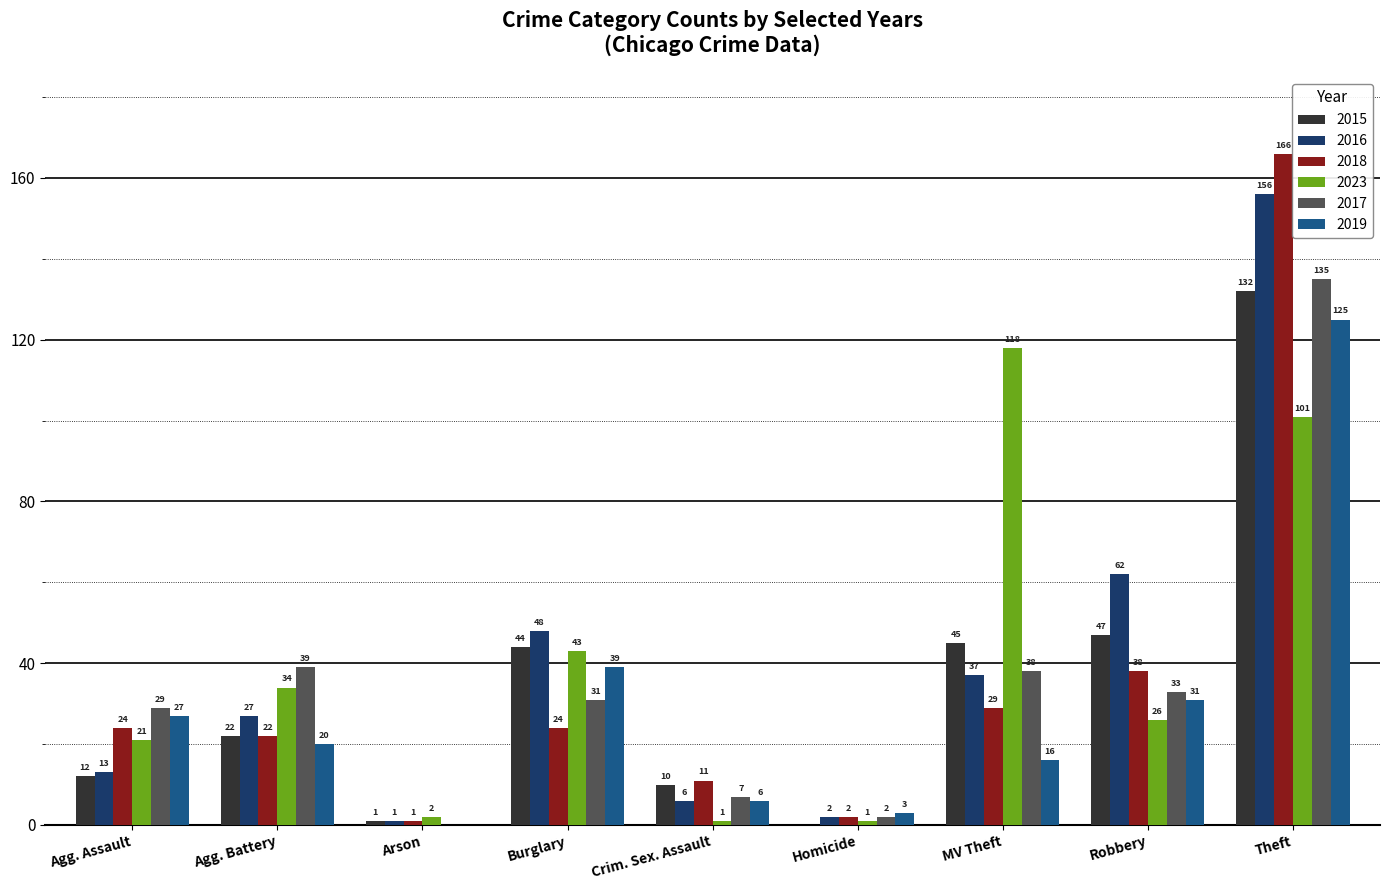

At which category is the sum across all series the highest?

Theft